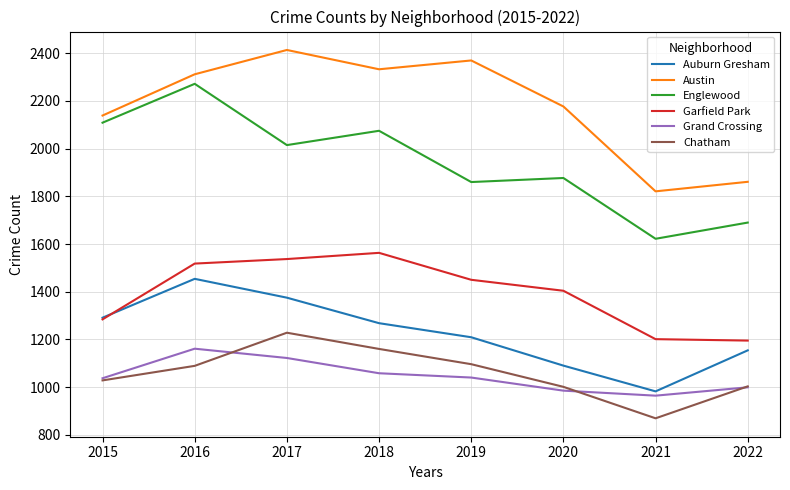

The Englewood series shows 3173 at 2018. True or false?

False